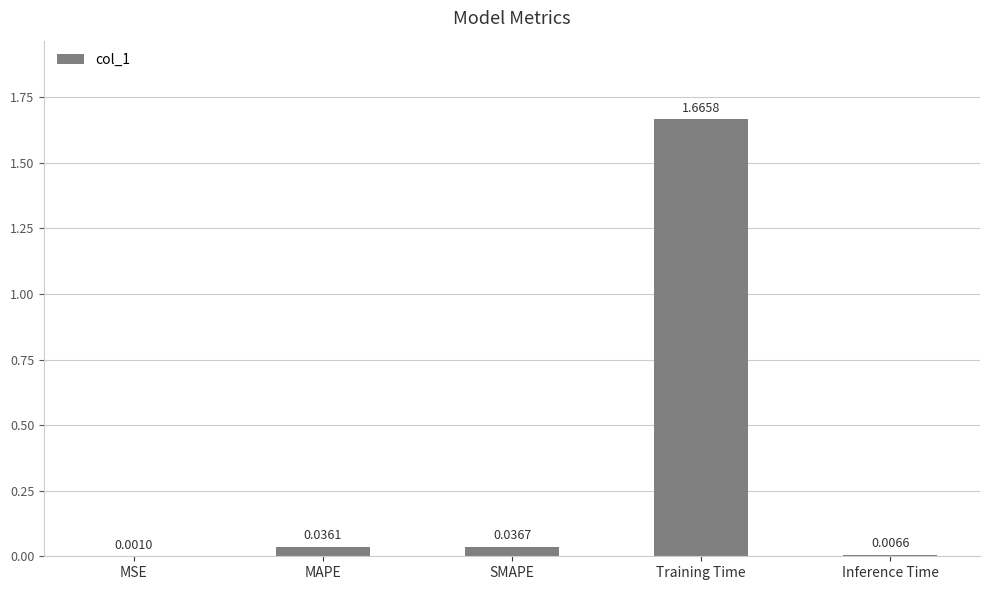

Where is the data nearest to the value 0?

MSE